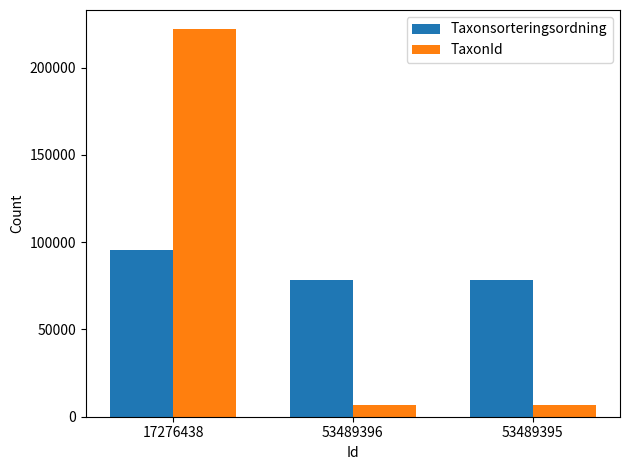

True or false: Taxonsorteringsordning has a value of 113047 at 53489396.

False